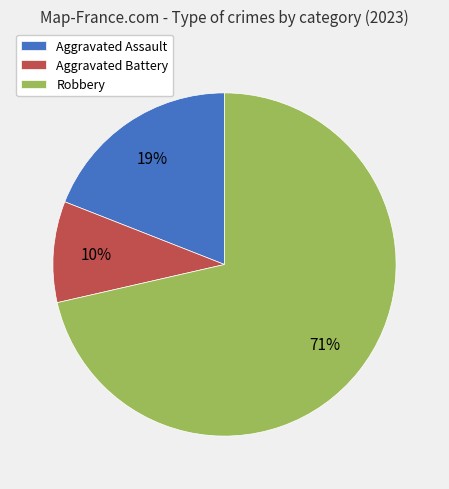

What is the largest slice in the pie chart?

Robbery